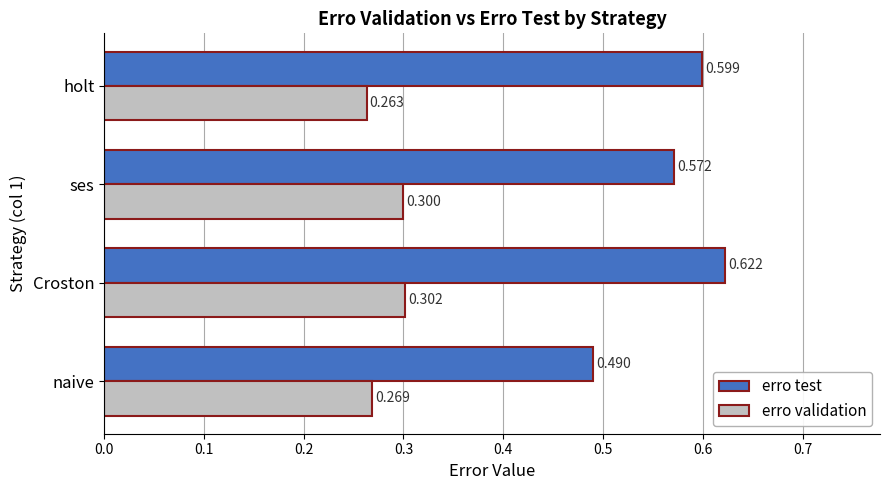

Which label corresponds to the smallest value in the chart?

holt